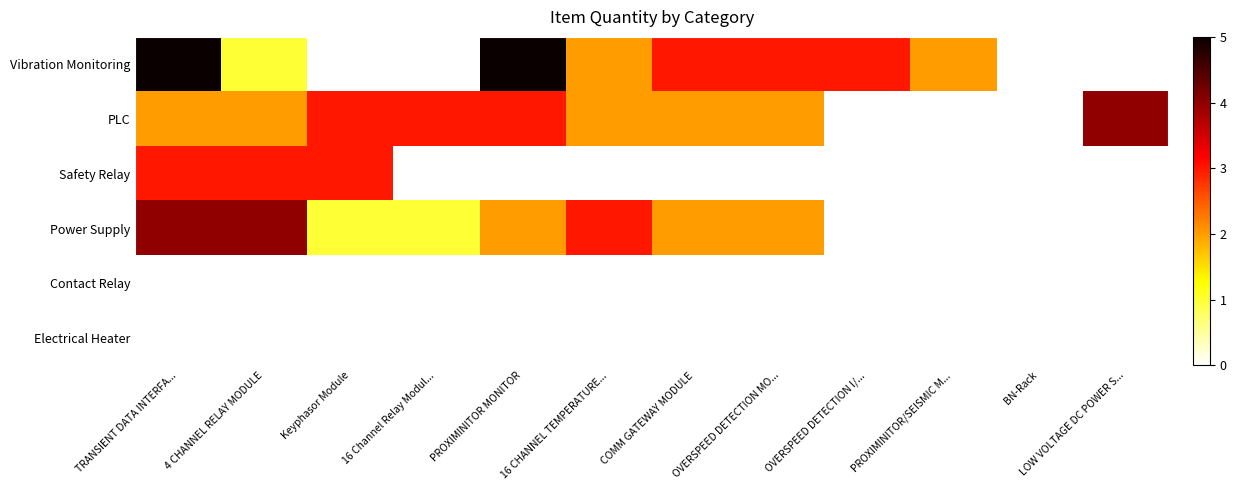

Count the number of categories in the chart.

12